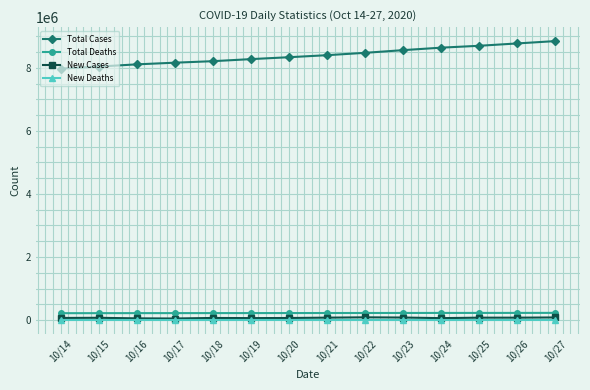

How many values in the New Deaths series are below 873?

7